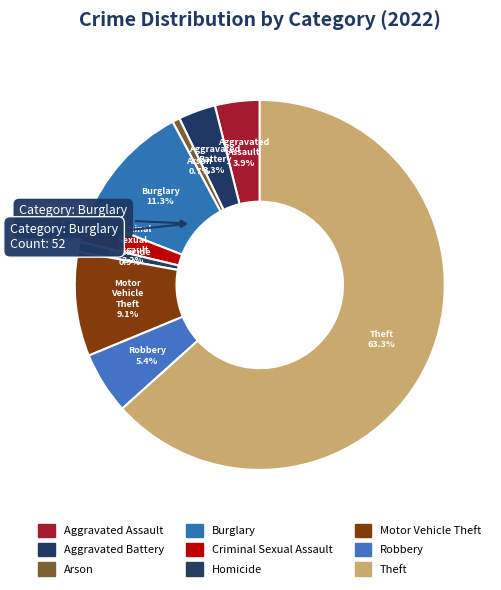

To the nearest percent, what percentage of the pie is Robbery?

5%